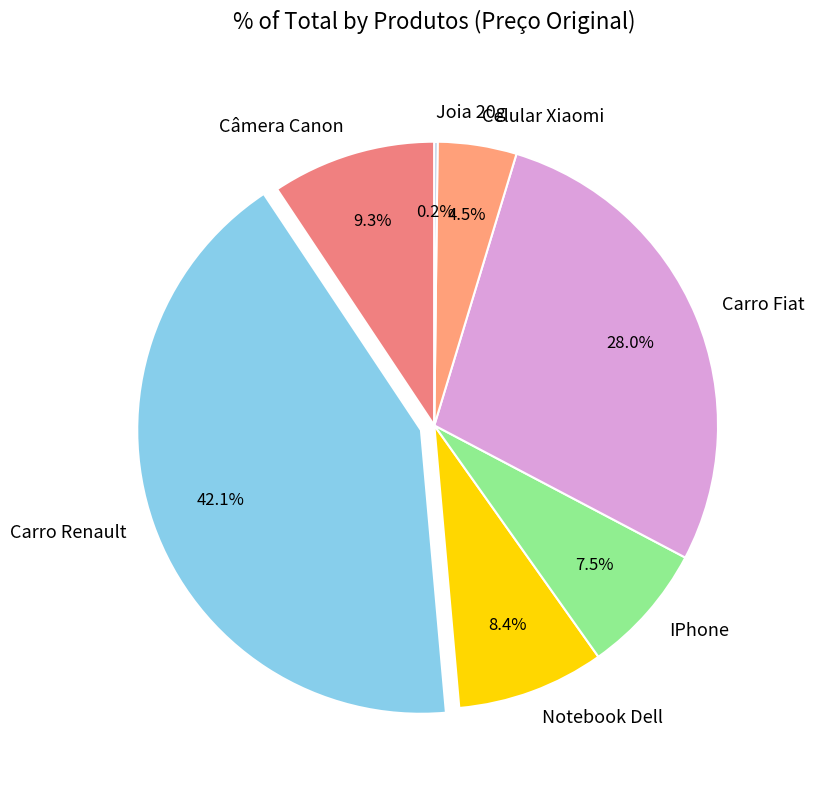

Between Notebook Dell and IPhone, which is larger?

Notebook Dell